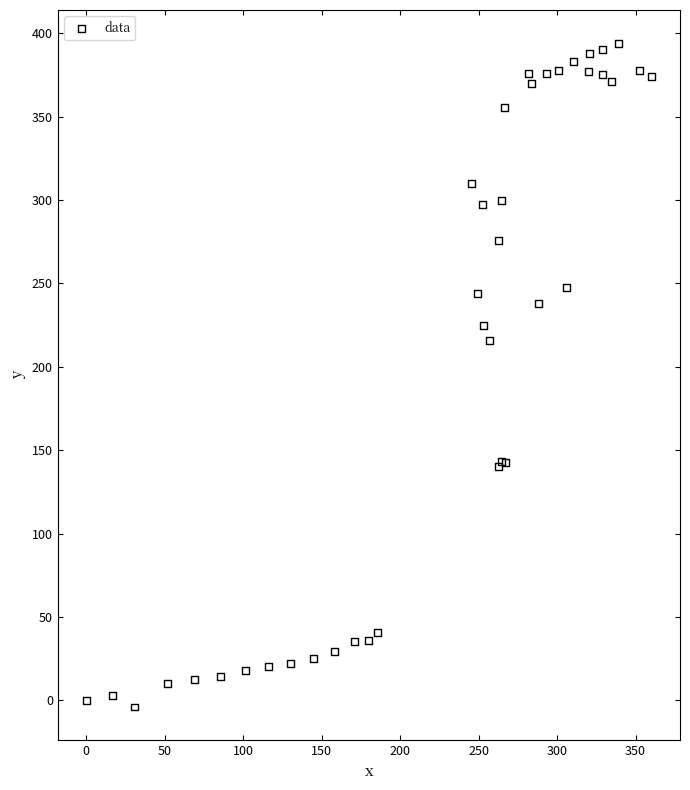

What Y value in the scatter plot is closest to 195?

215.6